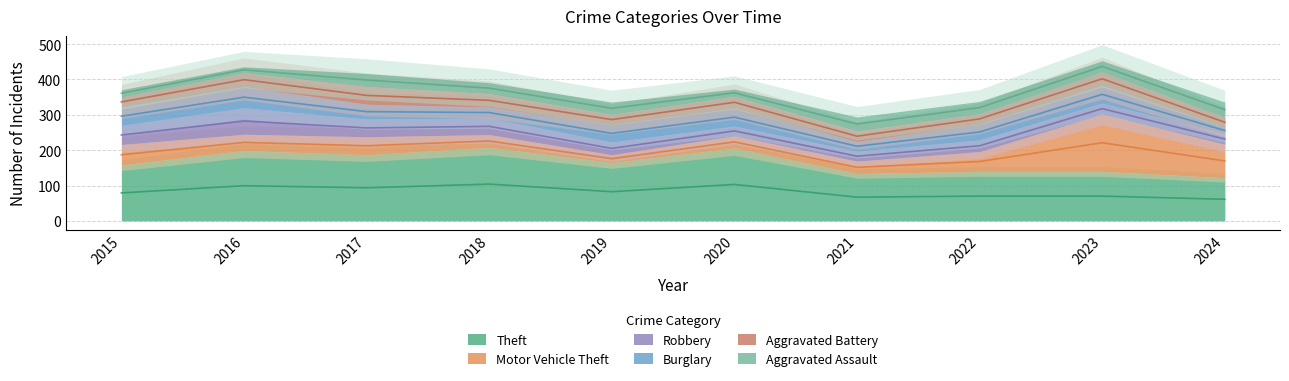

How many data points in Aggravated Battery are less than 33?

5